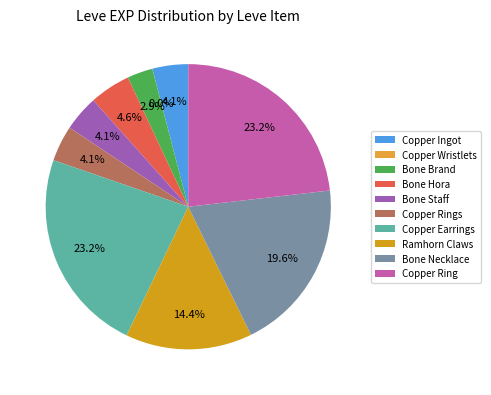

Between Bone Staff and Bone Hora, which is larger?

Bone Hora